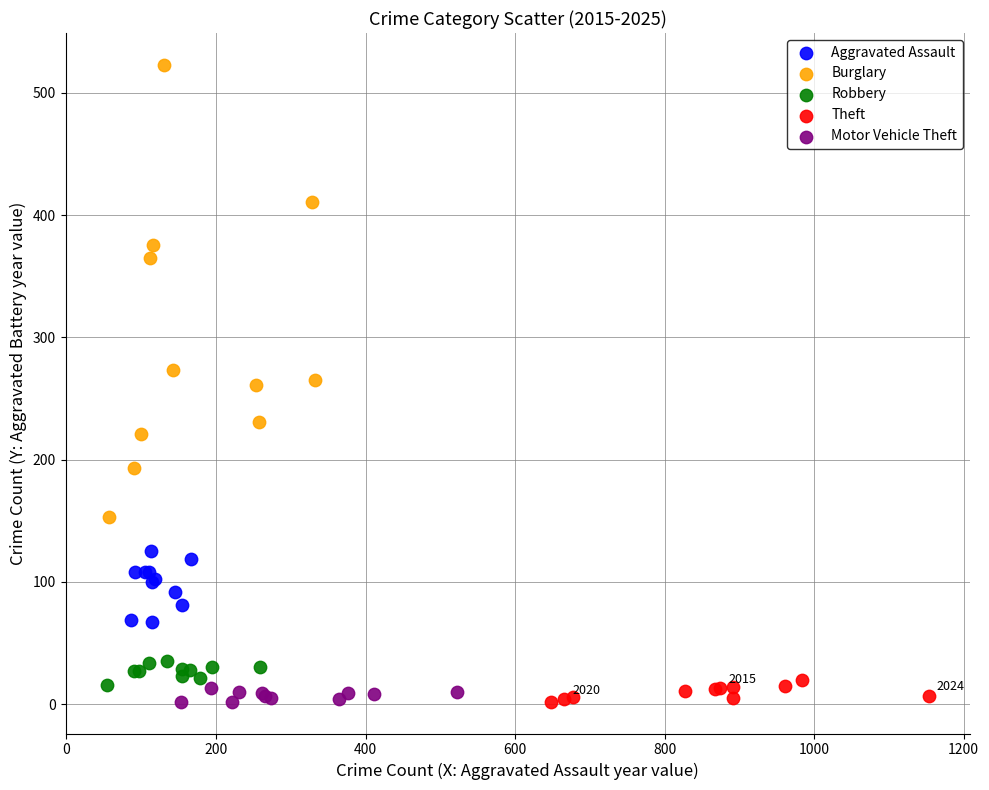

Which series has the widest spread of Y values?

Burglary